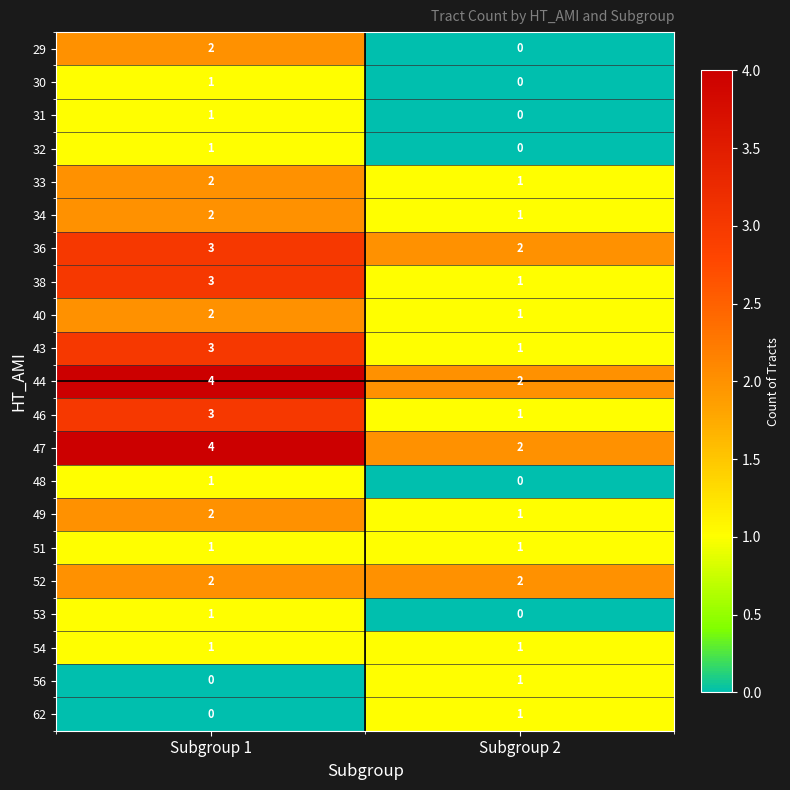

What is the maximum value for 38?

3